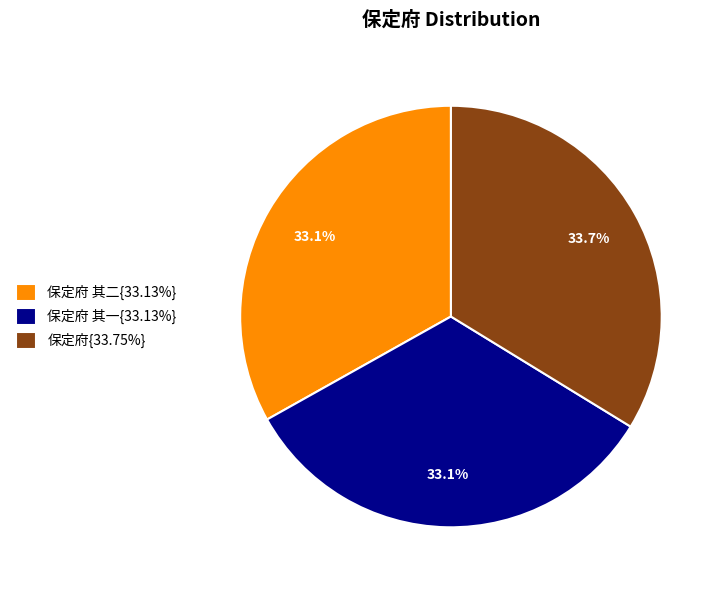

How many slices are in this pie chart?

3